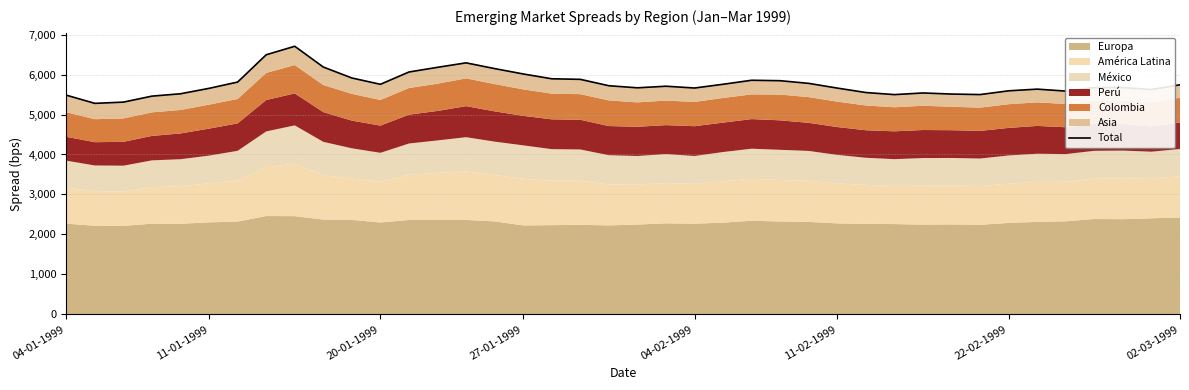

The chart shows a value of 5513 at 31. True or false?

True